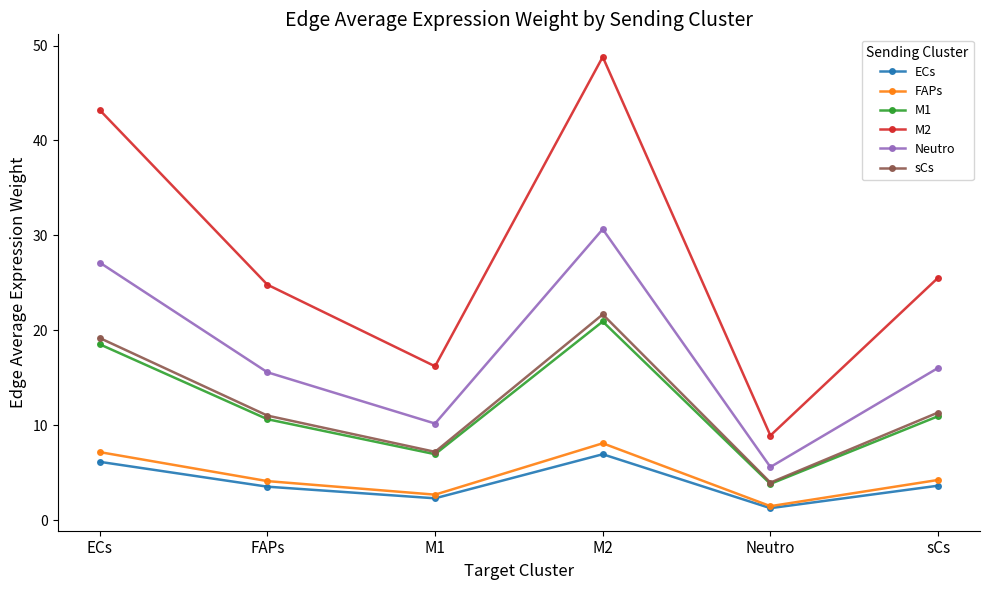

At which category is the sum across all series the highest?

M2